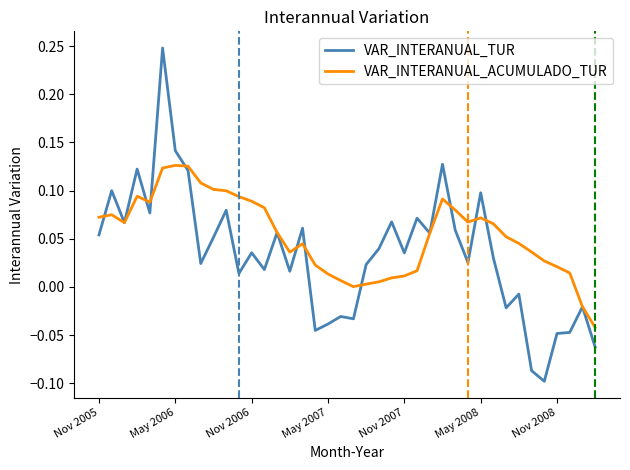

How many series are shown in this chart?

2